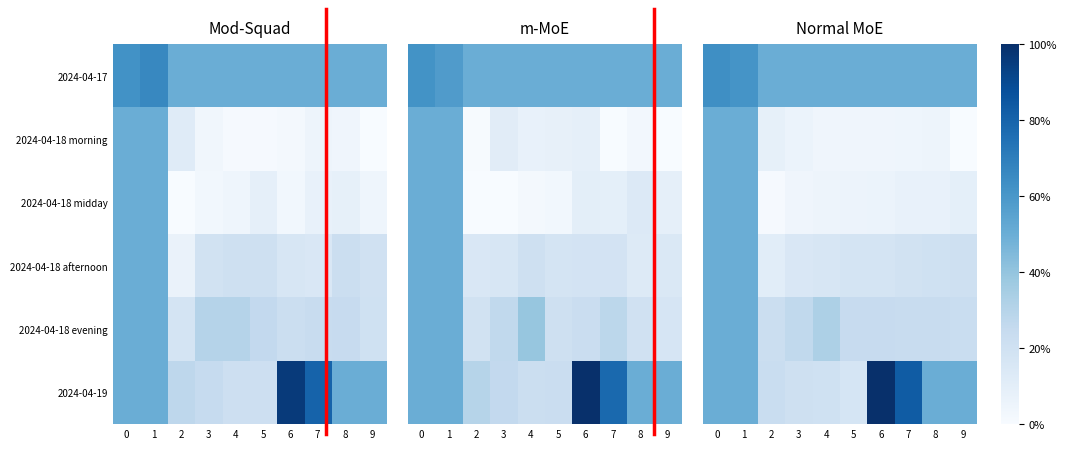

What is the difference between the highest and lowest values at 3?

0.5